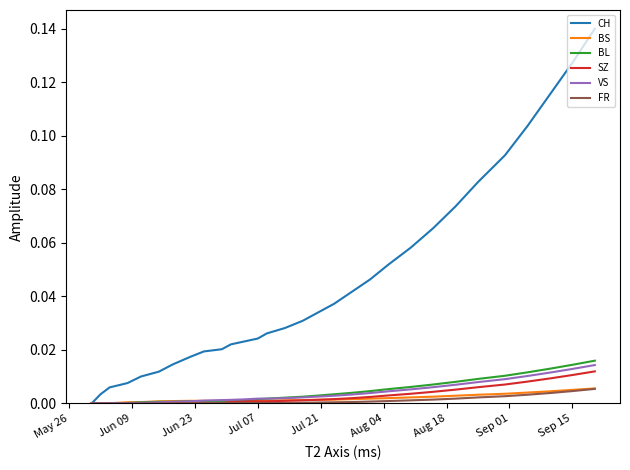

Which series has the largest range (max minus min)?

CH